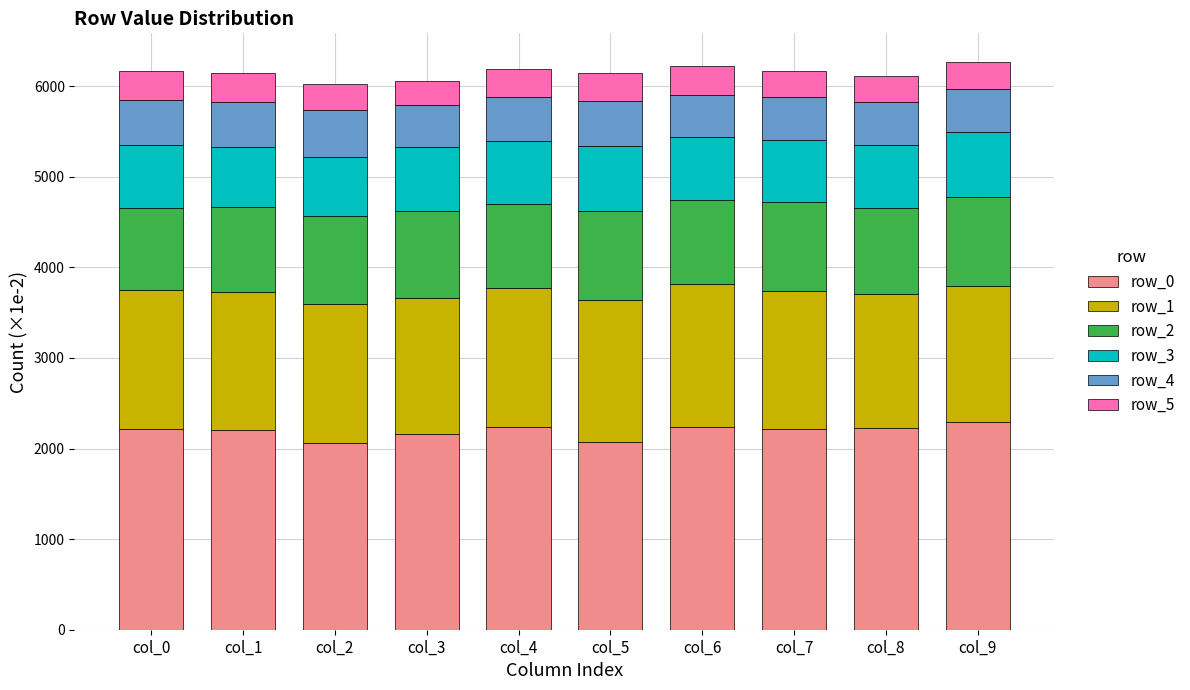

What is the lowest value of the row_0 series?

2060.5